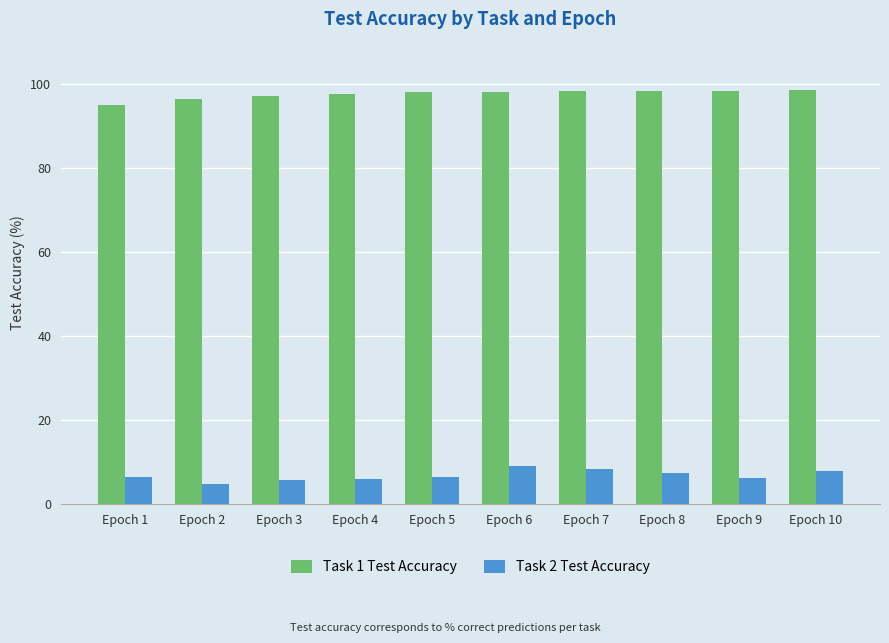

What is the maximum value shown in the chart?

98.4